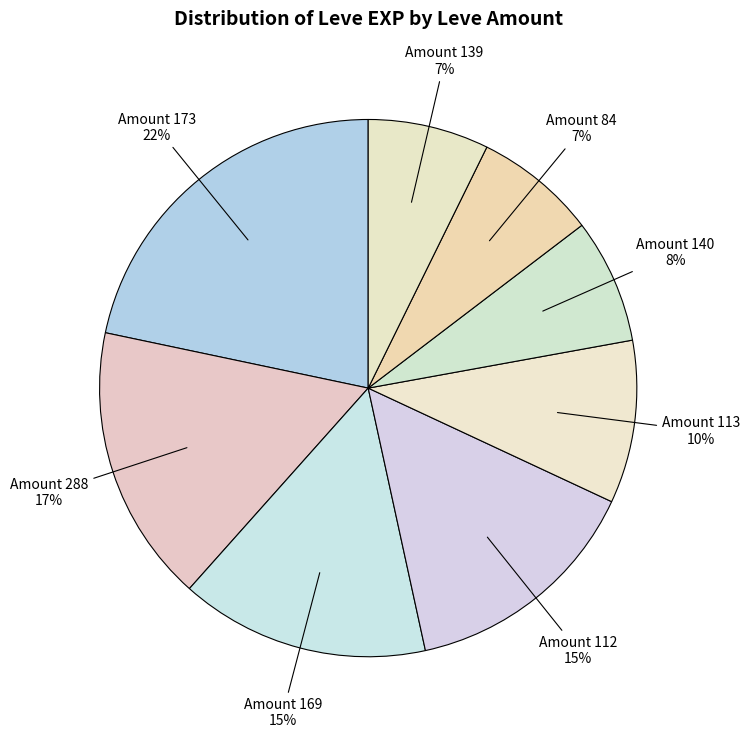

To the nearest percent, what is the difference between the Amount 288 and Amount 113 slice percentages?

7%